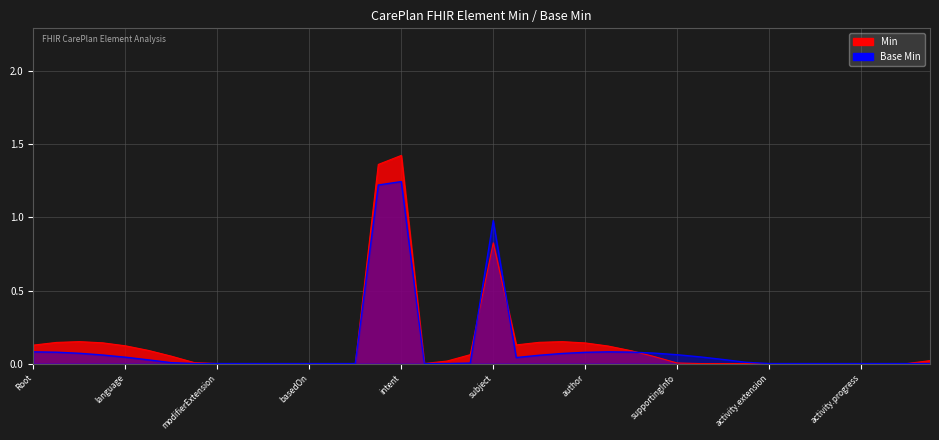

What is the label of the 34th point from the right?

CarePlan.contained